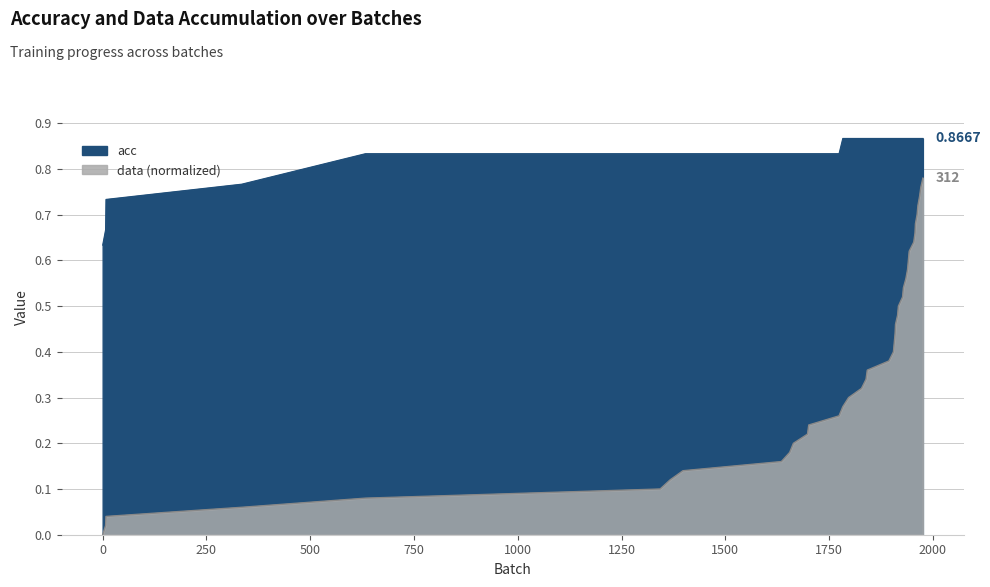

Does the chart display data point markers on the line(s)?

No